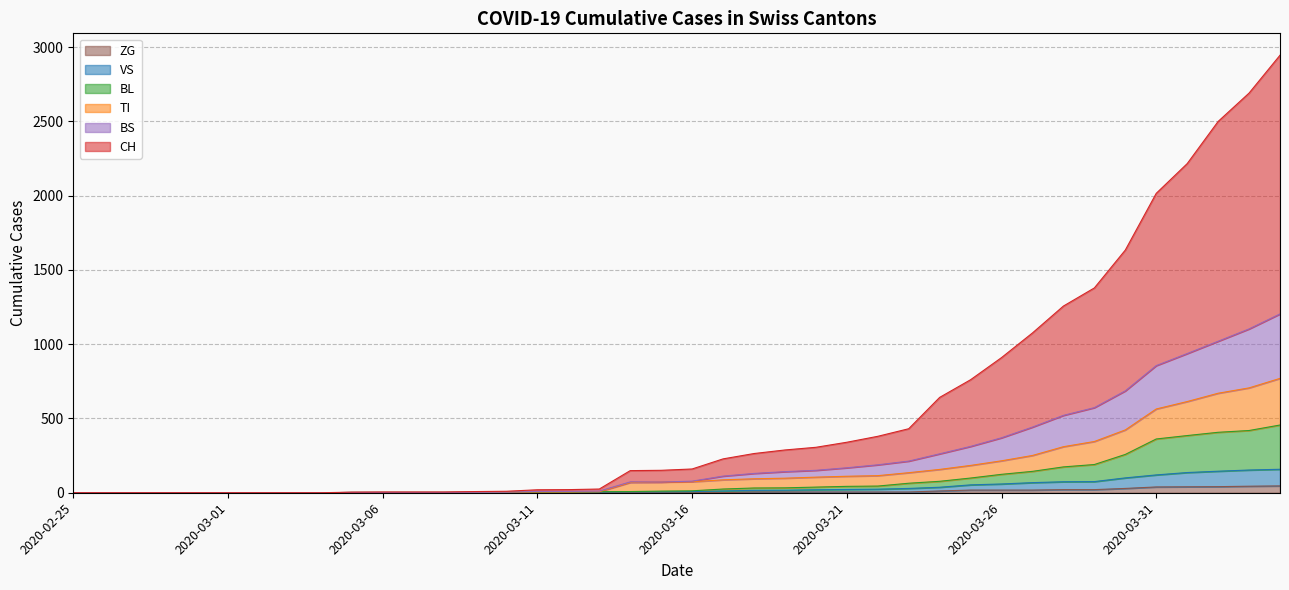

True or false: TI and VS cross at least once.

False